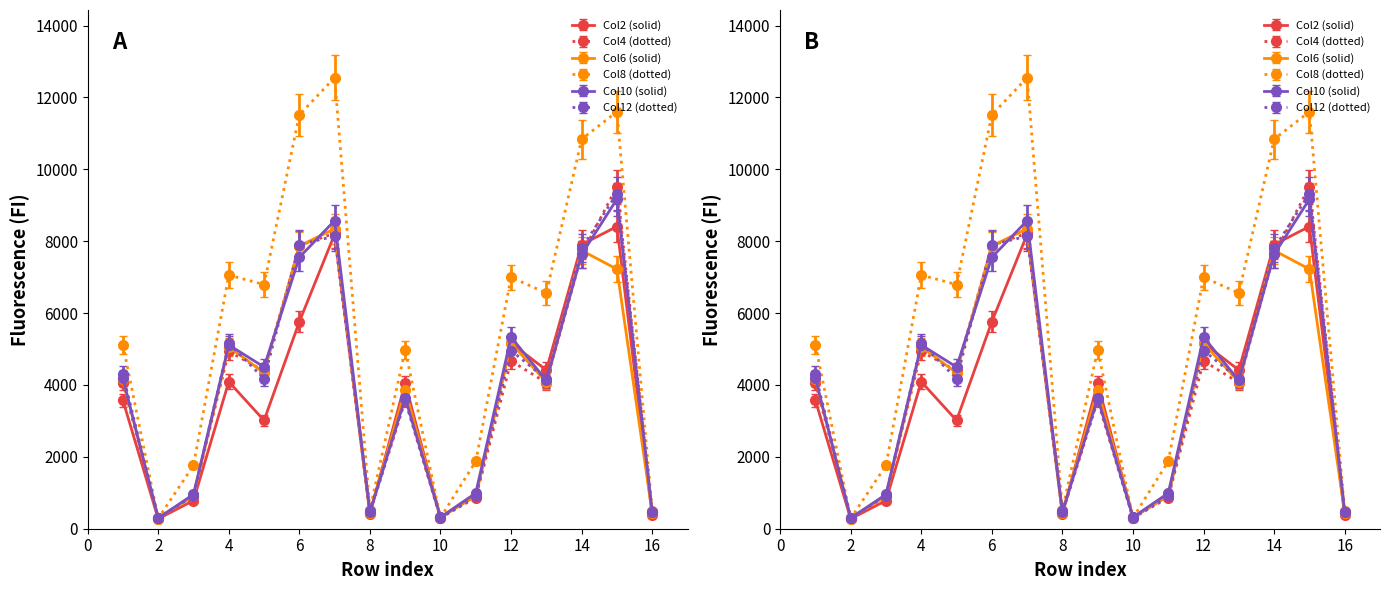

Does the chart display data point markers on the line(s)?

Yes